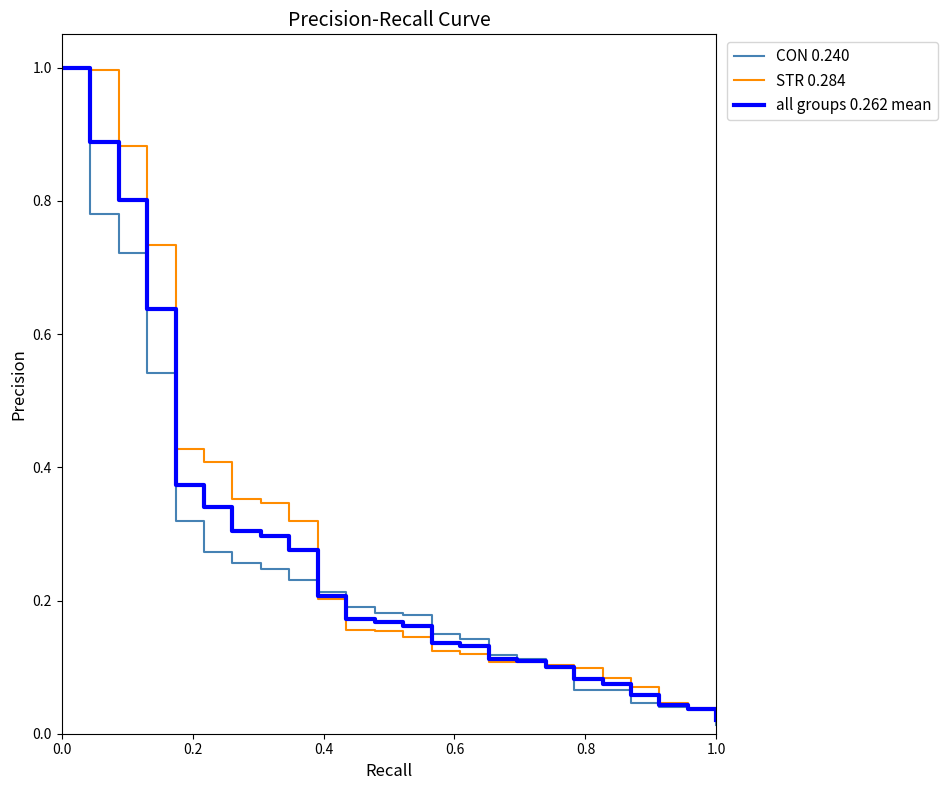

True or false: all groups 0.262 mean has more than 1 points higher than both neighbors.

False